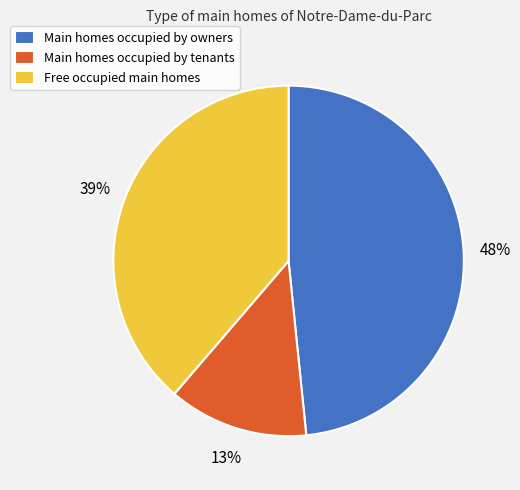

To the nearest percent, what is the combined percentage of Main homes occupied by owners and Free occupied main homes?

87%